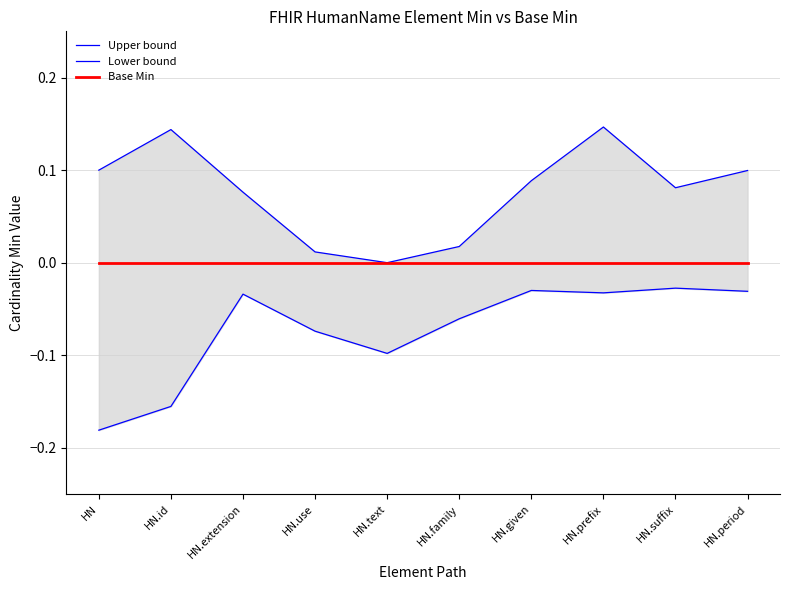

What is the difference between the maximum and second lowest values in the Upper bound series?

0.1